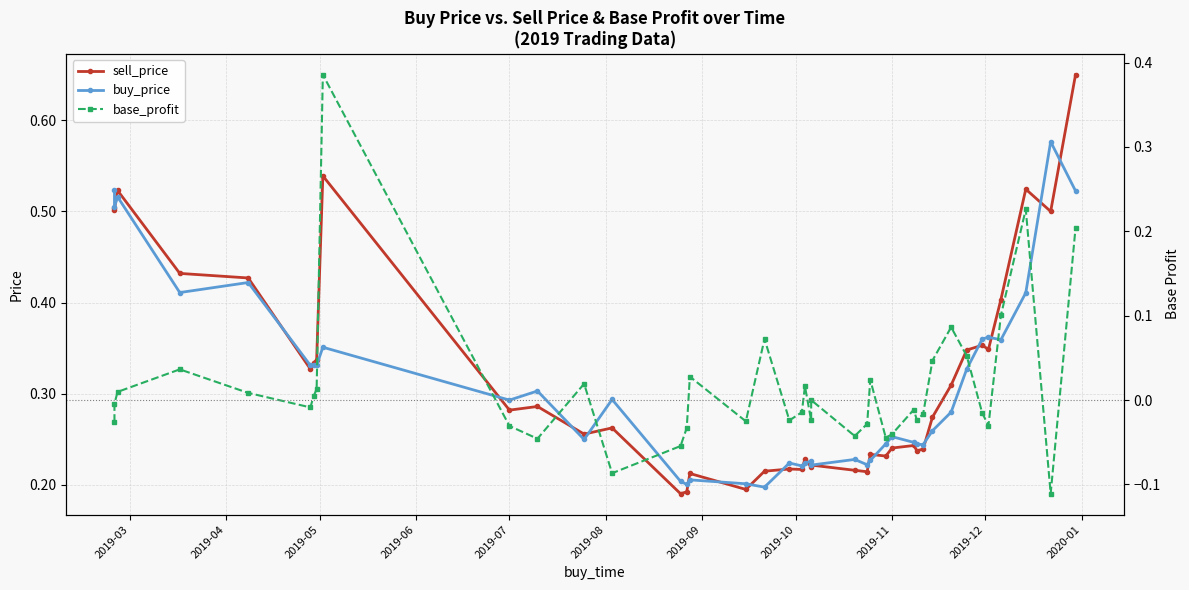

How many series are shown in this chart?

3